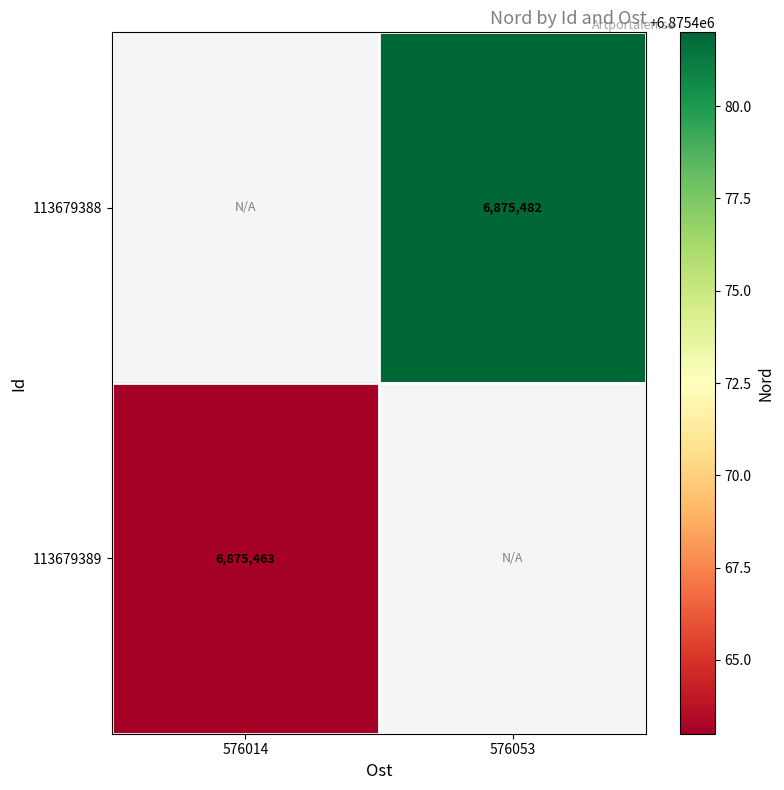

Is it true that 113679388 equals 10219304 at 576053?

False